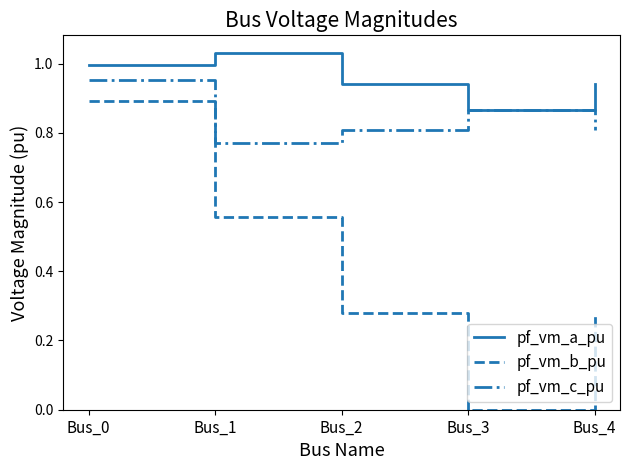

What is the difference between the second highest and second lowest values in the pf_vm_a_pu series?

0.1